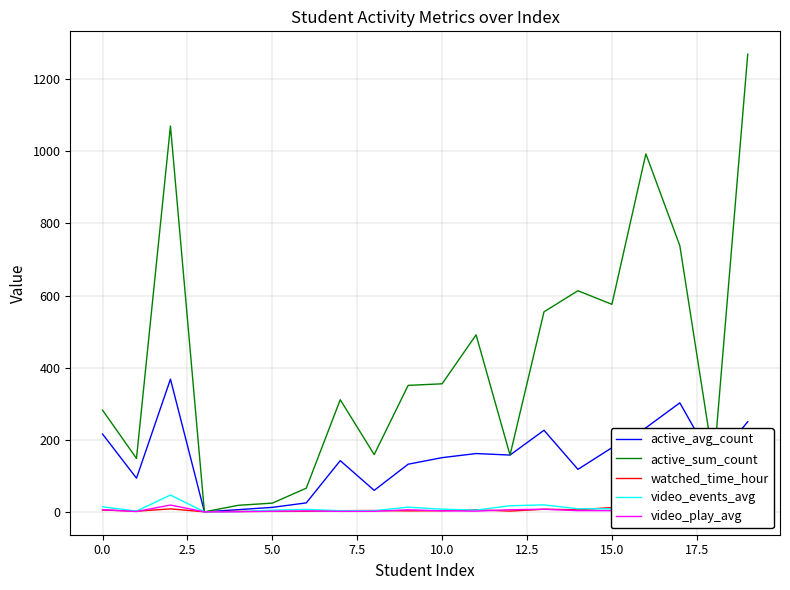

How many values in the video_play_avg series exceed 3?

10